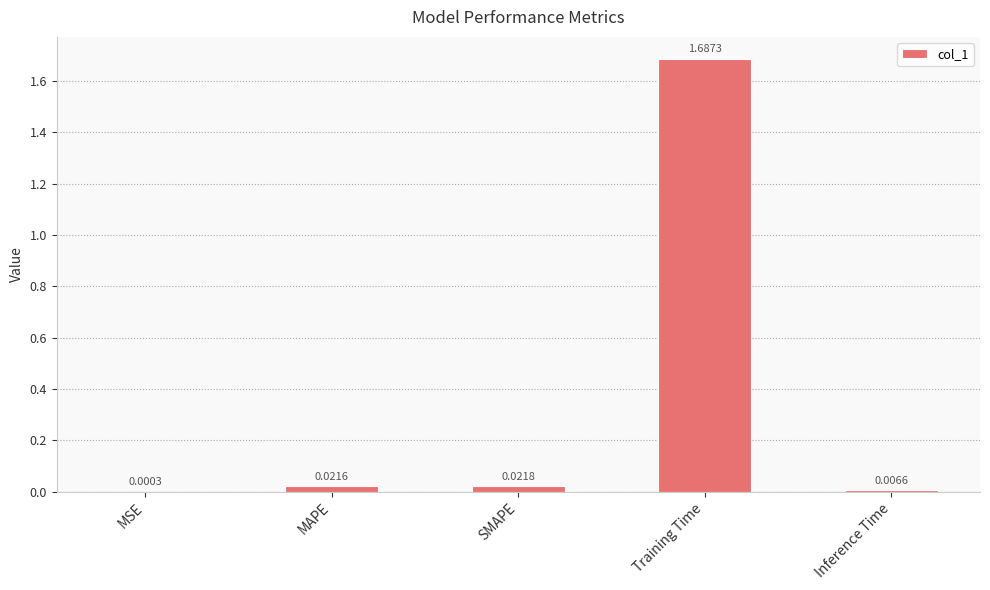

Between MSE and MAPE, which is larger?

MAPE